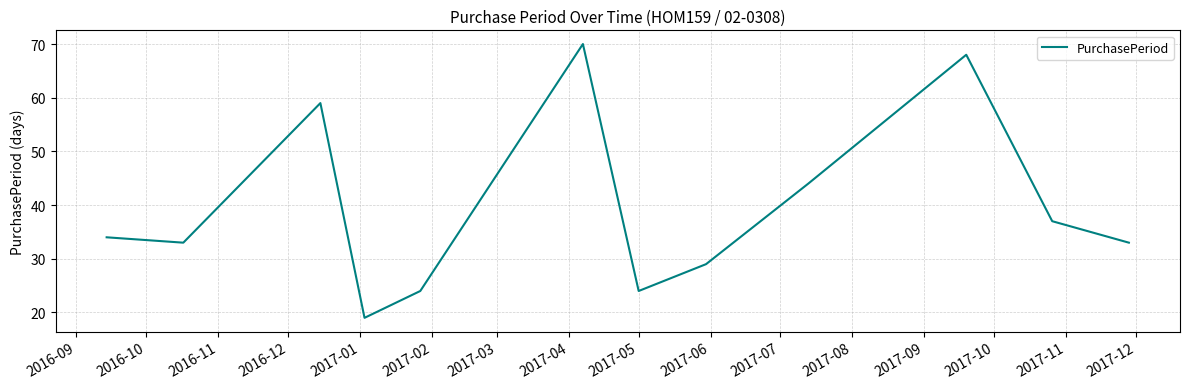

Reading left to right, what are all the values shown in this chart?

34	33	59	19	24	70	24	29	44	68	37	33